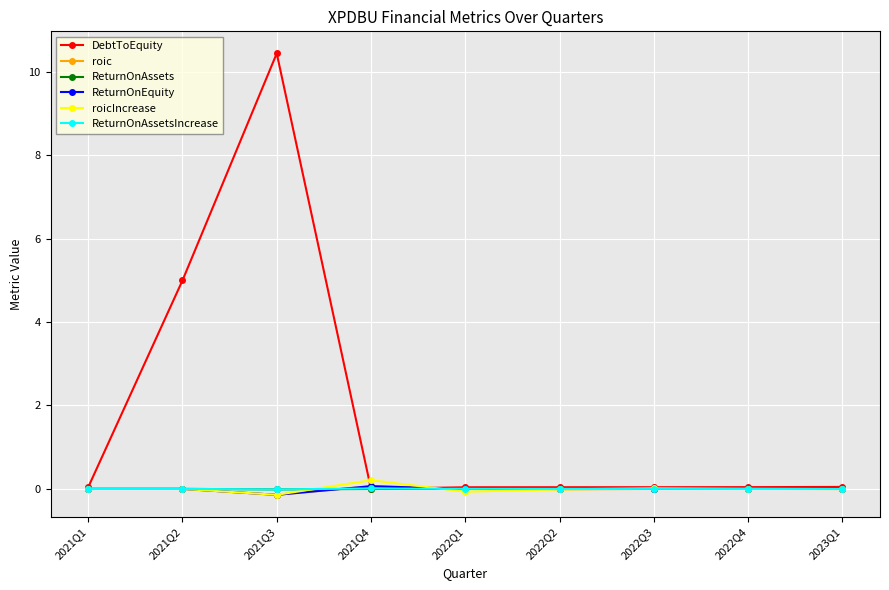

What is the sum of all ReturnOnEquity values?

-0.1